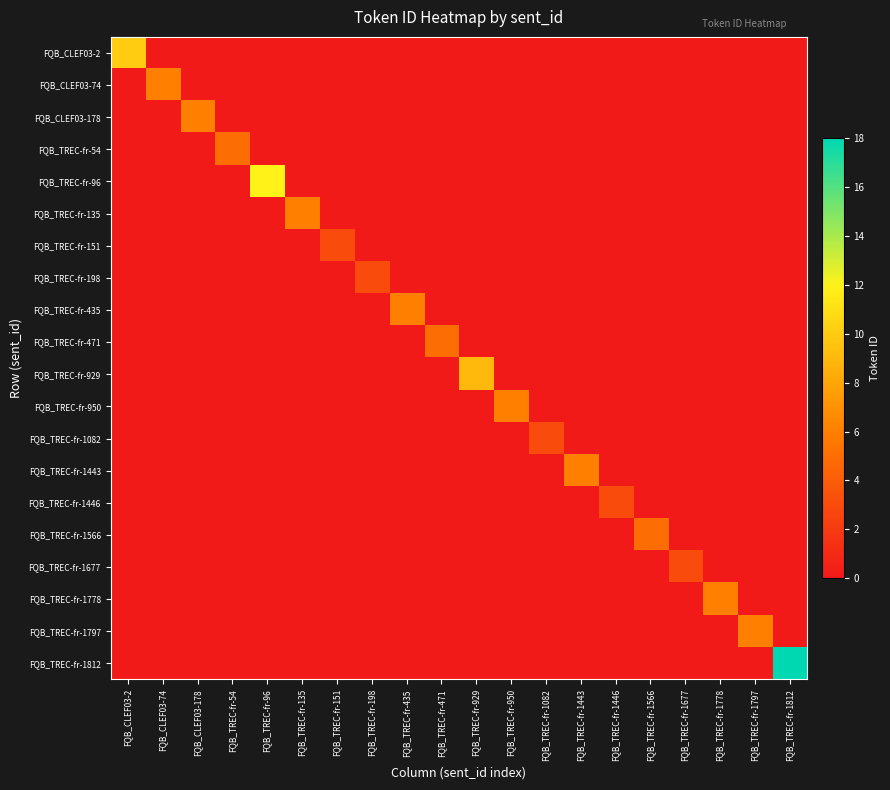

How many categories are shown in the chart?

20